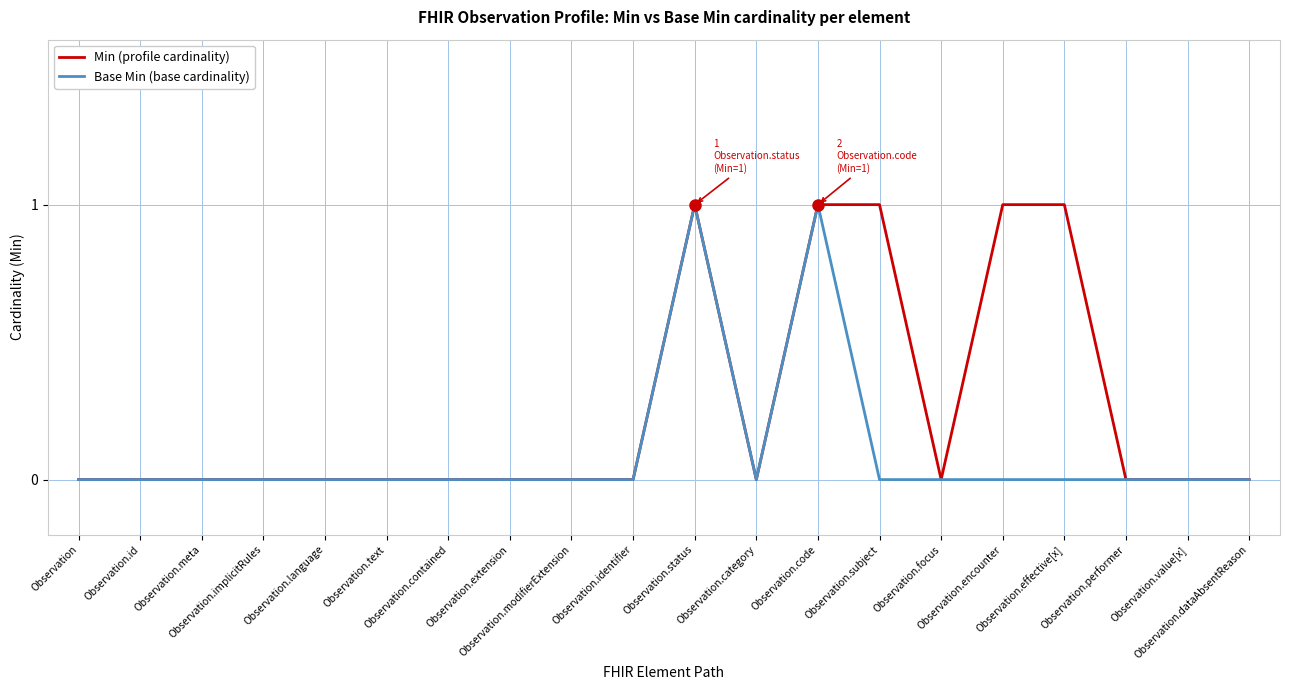

True or false: Min (profile cardinality) has a value of 0 at Observation.extension.

True